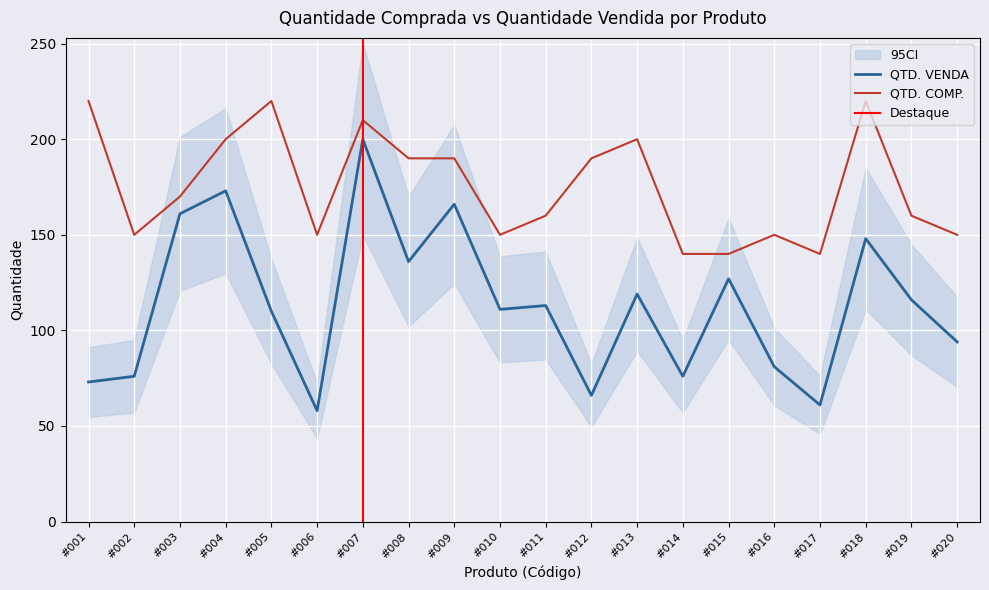

At which category does QTD. VENDA reach its first local valley?

#006